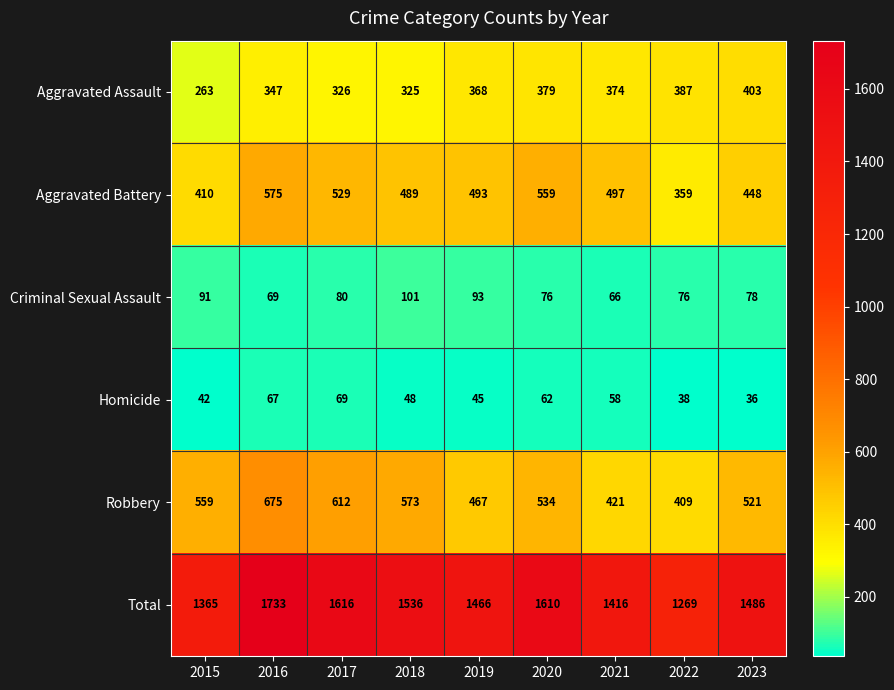

What is the sum of the Homicide values at 2019 and 2016?

112